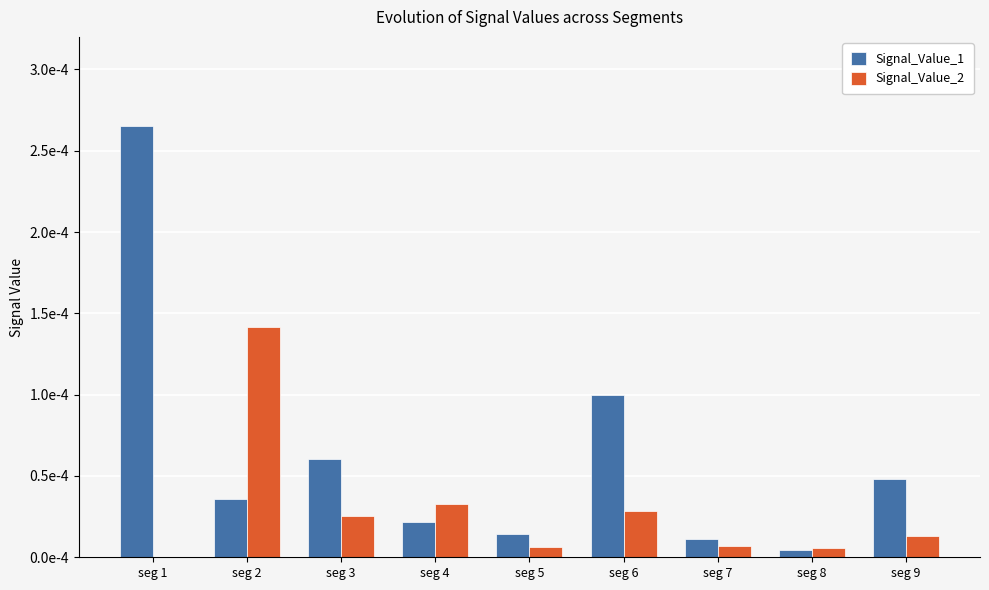

What are all the series names shown in the legend?

Signal_Value_1, Signal_Value_2